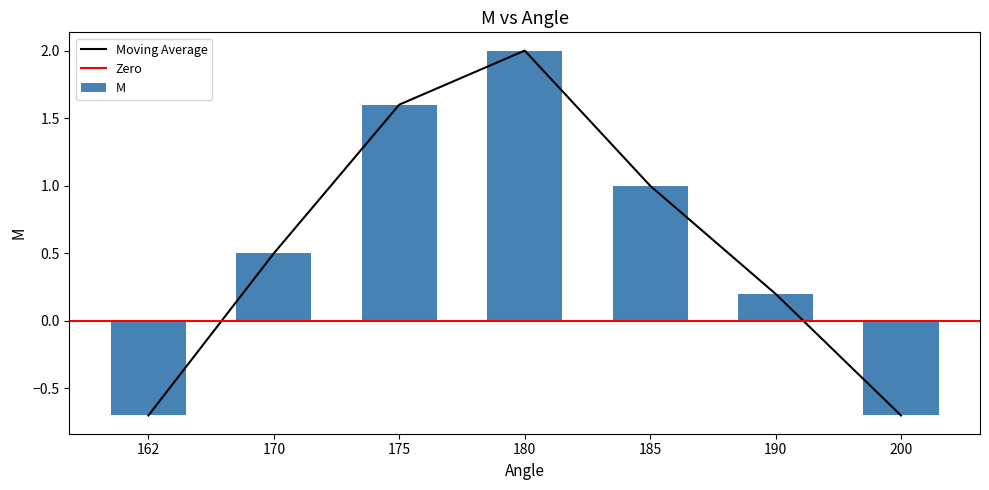

Reading right to left, what are all the values shown in this chart?

200=-0.7	190=0.2	185=1.0	180=2.0	175=1.6	170=0.5	162=-0.7